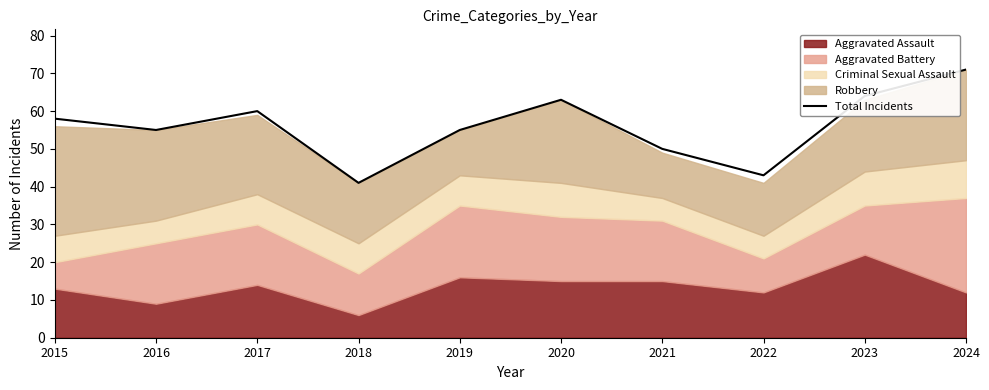

Which category has the lowest value across all series?

2018